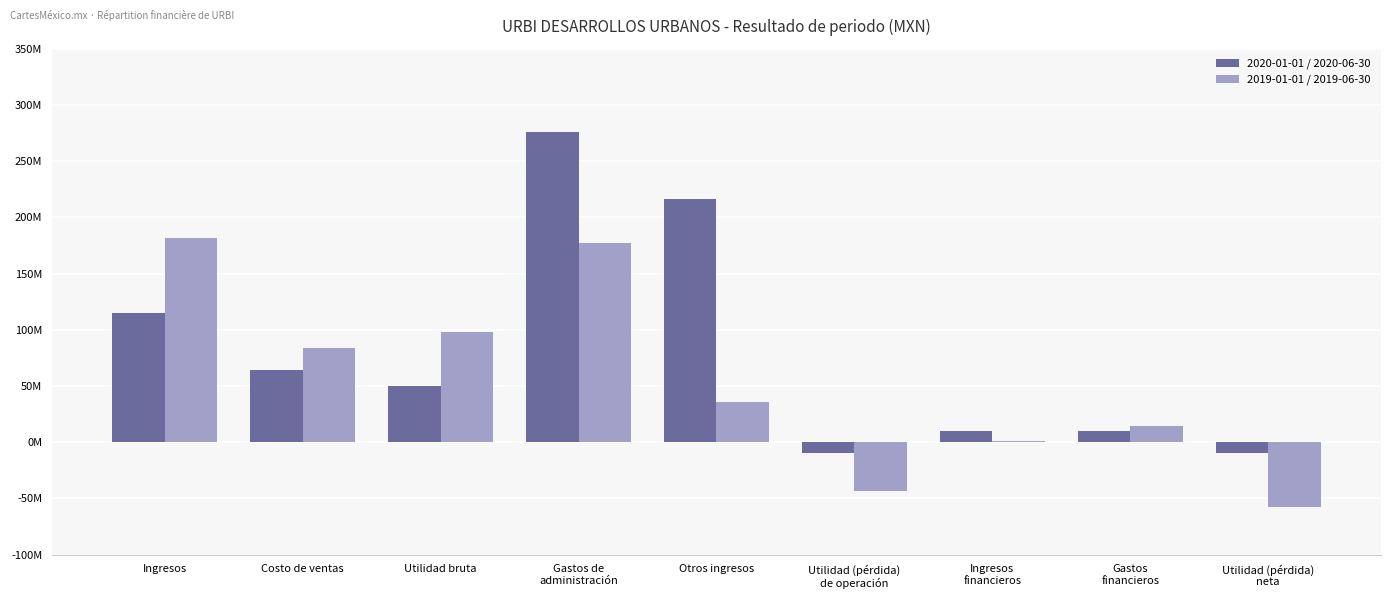

Between Ingresos
financieros and Utilidad (pérdida)
neta, which series saw the biggest shift?

2019-01-01 / 2019-06-30